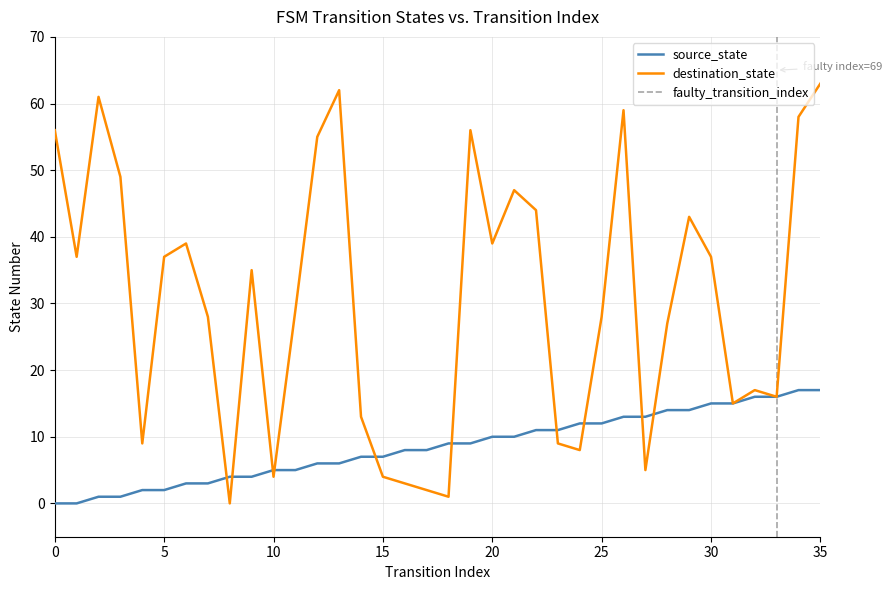

Is this an area chart (filled region under the line)?

No